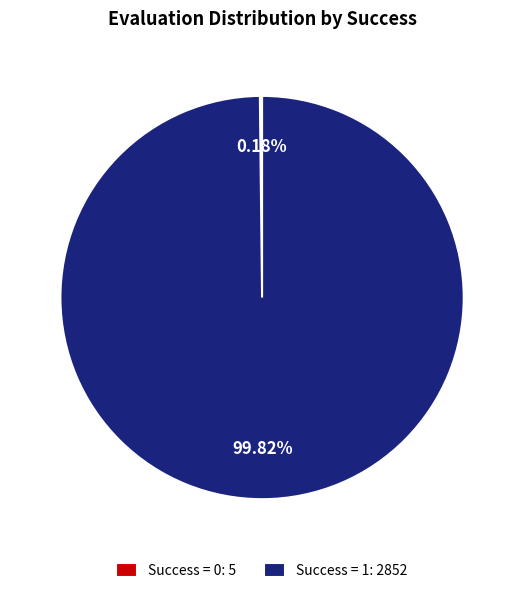

Is there any slice that represents more than half of the pie?

Yes